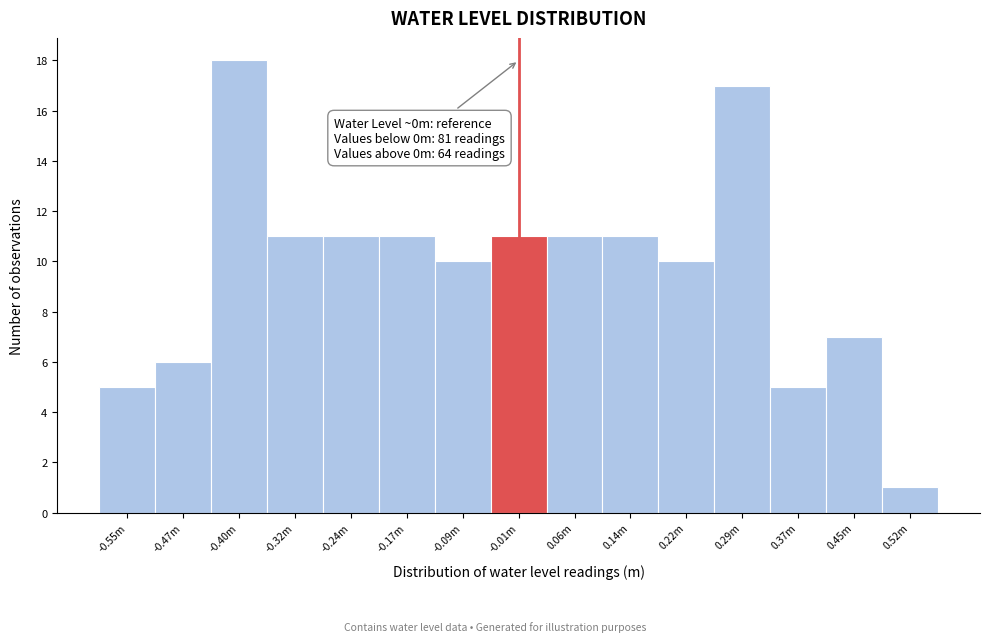

Reading left to right, transcribe all the data shown in this chart.

5	6	18	11	11	11	10	11	11	11	10	17	5	7	1